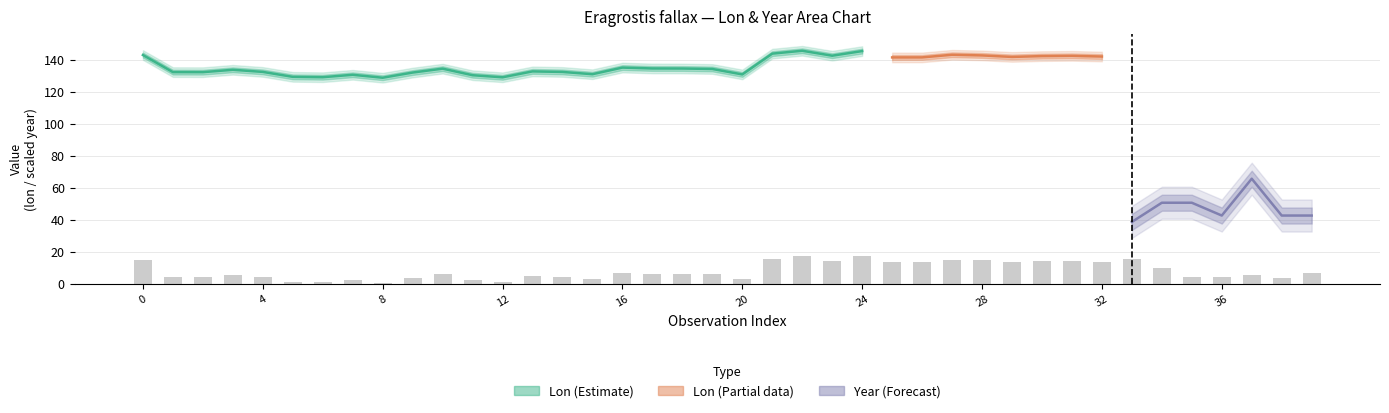

Count the number of categories in the chart.

40